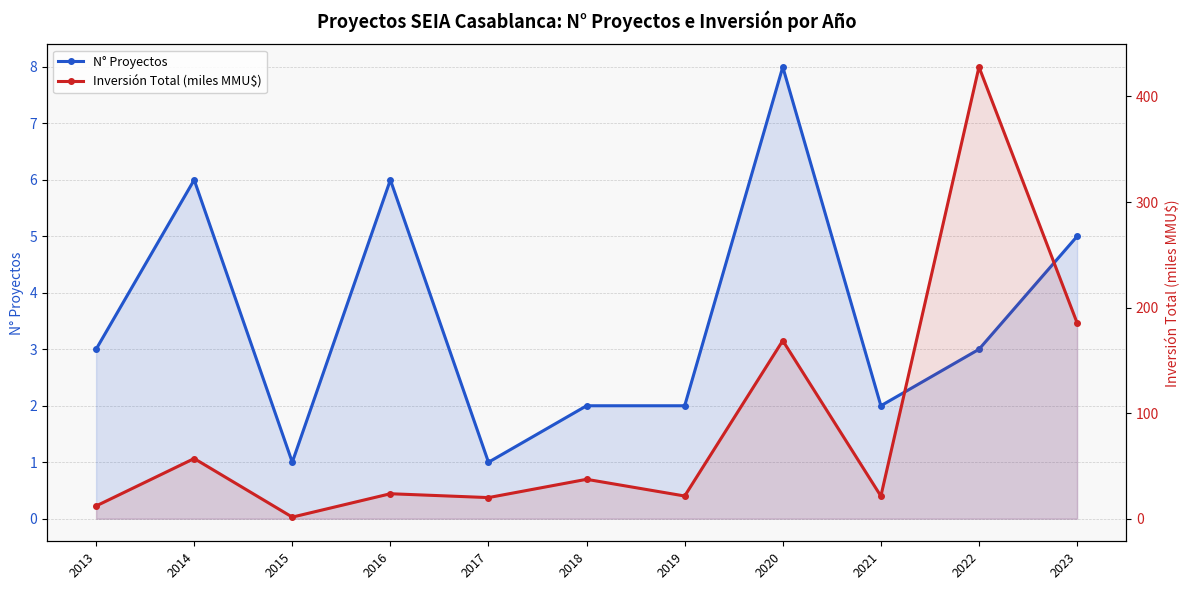

Is it true that Inversión Total (miles MMU$) equals 94.3 at 2020?

False